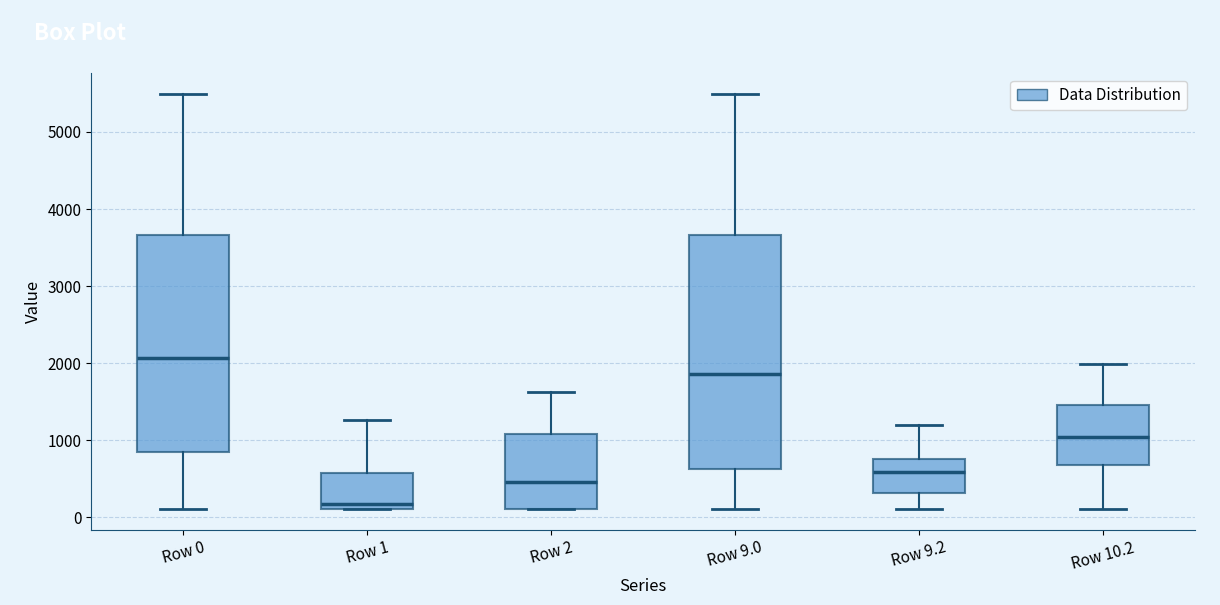

Reading left to right, read every box against the y-axis: the position of its median line, the range the box covers, and the ends of its whiskers. The values are not printed on the chart, so give them approximately, as read against the axis.

Row 0: median 2100, box 900 to 3700, whiskers 100 to 5500
Row 1: median 200, box 100 to 600, whiskers 100 to 1300
Row 2: median 500, box 100 to 1100, whiskers 100 to 1600
Row 9.0: median 1900, box 600 to 3700, whiskers 100 to 5500
Row 9.2: median 600, box 300 to 800, whiskers 100 to 1200
Row 10.2: median 1000, box 700 to 1500, whiskers 100 to 2000